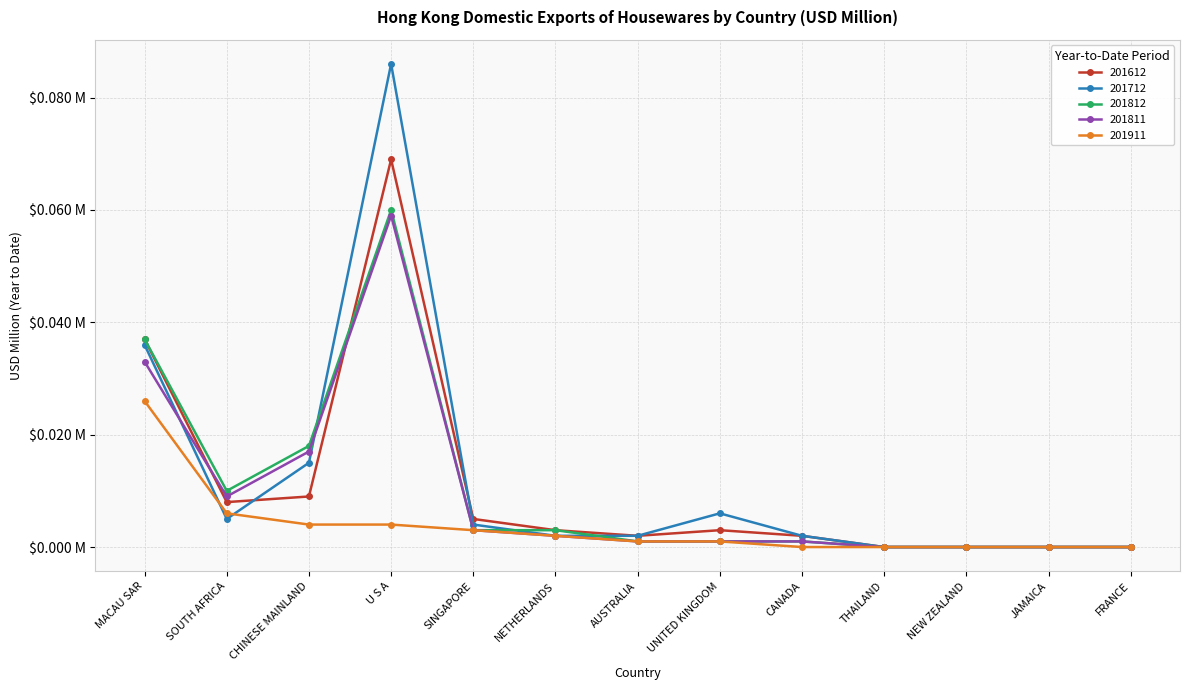

Reading left to right, what are all the values shown in this chart?

201612: 0.0	0.0	0.0	0.1	0.0	0.0	0.0	0.0	0.0	0.0	0.0	0.0	0.0
201712: 0.0	0.0	0.0	0.1	0.0	0.0	0.0	0.0	0.0	0.0	0.0	0.0	0.0
201812: 0.0	0.0	0.0	0.1	0.0	0.0	0.0	0.0	0.0	0.0	0.0	0.0	0.0
201811: 0.0	0.0	0.0	0.1	0.0	0.0	0.0	0.0	0.0	0.0	0.0	0.0	0.0
201911: 0.0	0.0	0.0	0.0	0.0	0.0	0.0	0.0	0.0	0.0	0.0	0.0	0.0